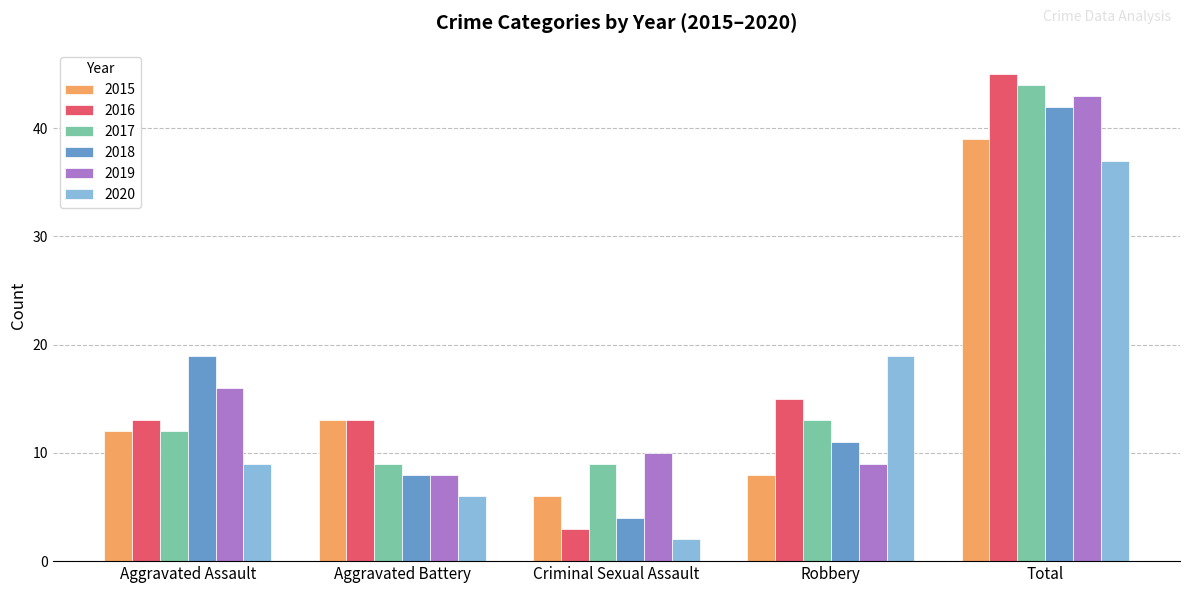

Which series has the widest spread of values?

2016